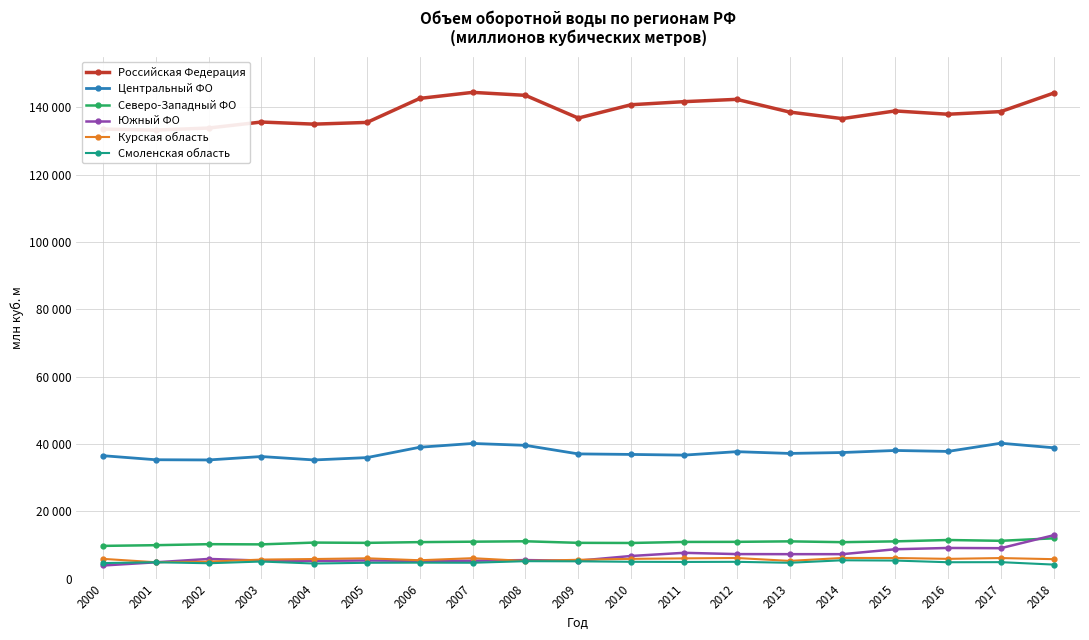

What is the spread (max minus min) of values at 2002?

129222